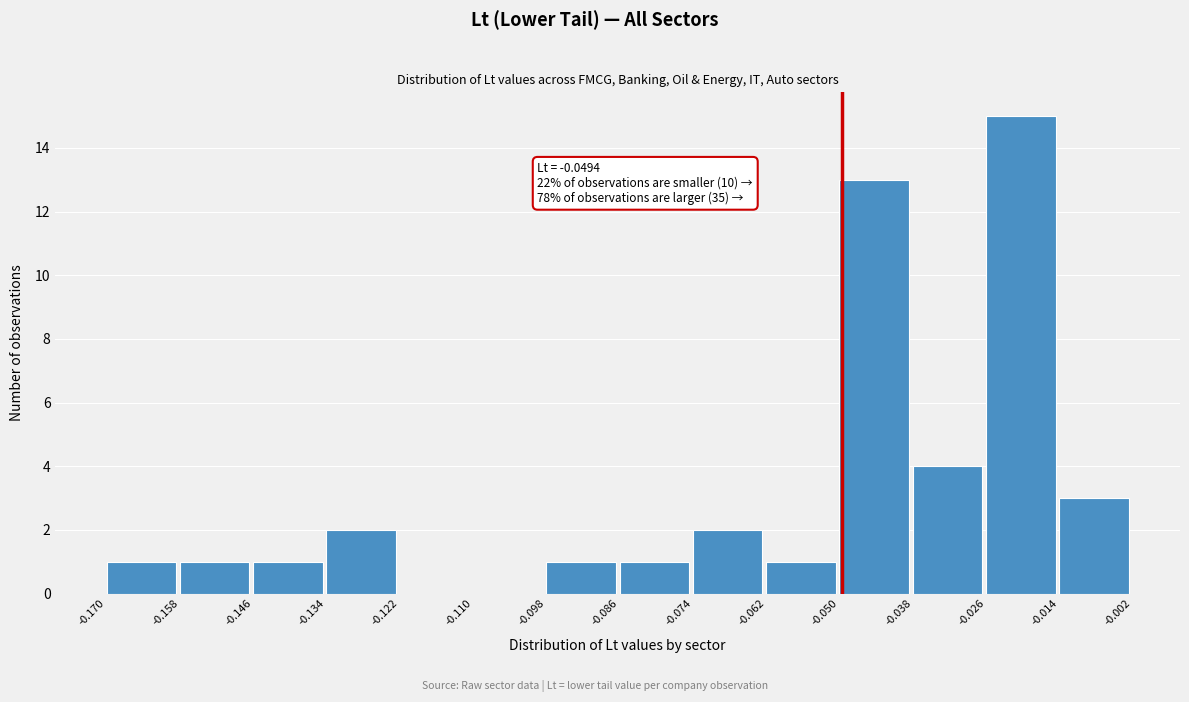

Which range on the x-axis has the tallest bar?

-0.026 to -0.014